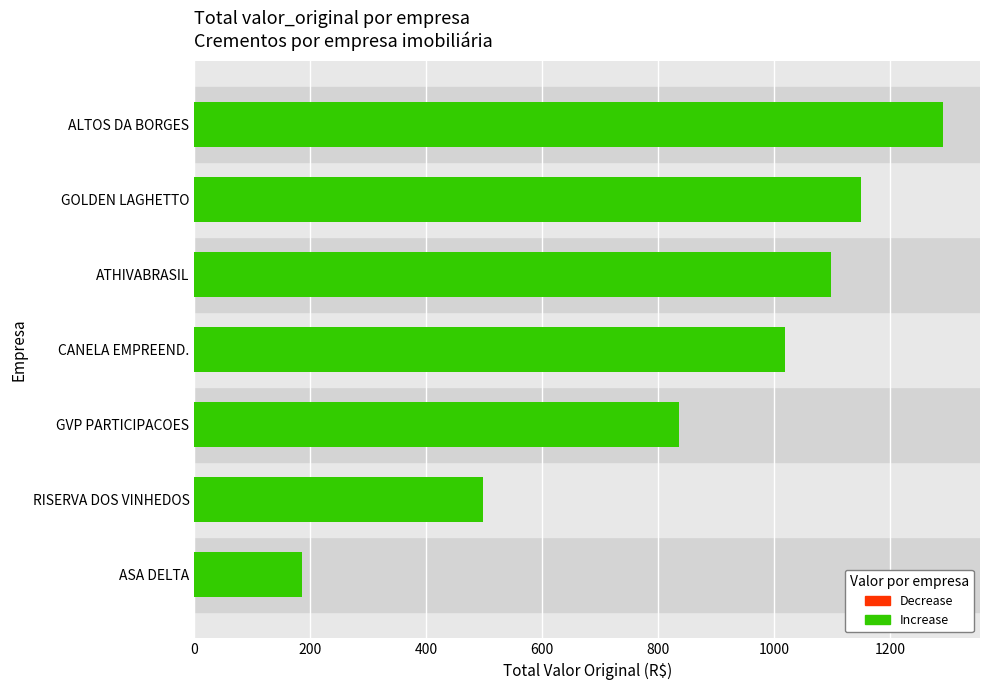

What is the average value?

867.7